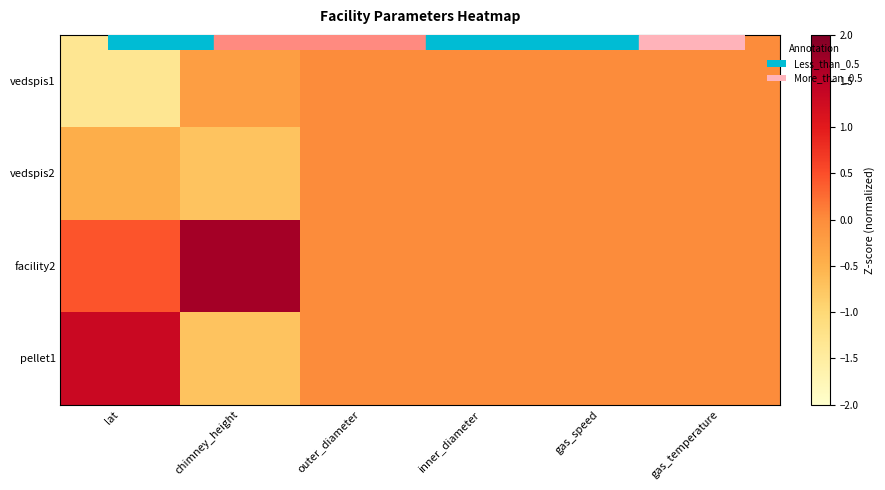

At which category is the sum across all series the highest?

lat